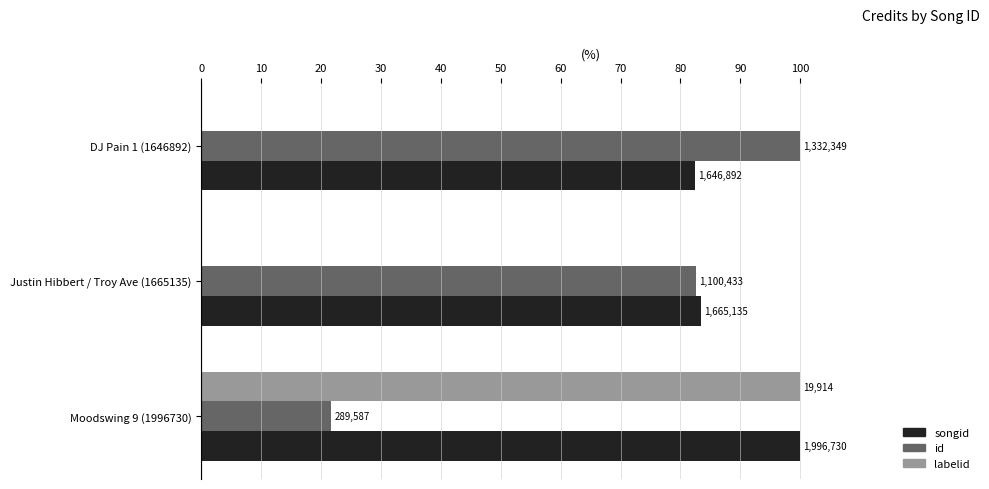

What is the value of the id bar at the 3rd from the left?

21.7